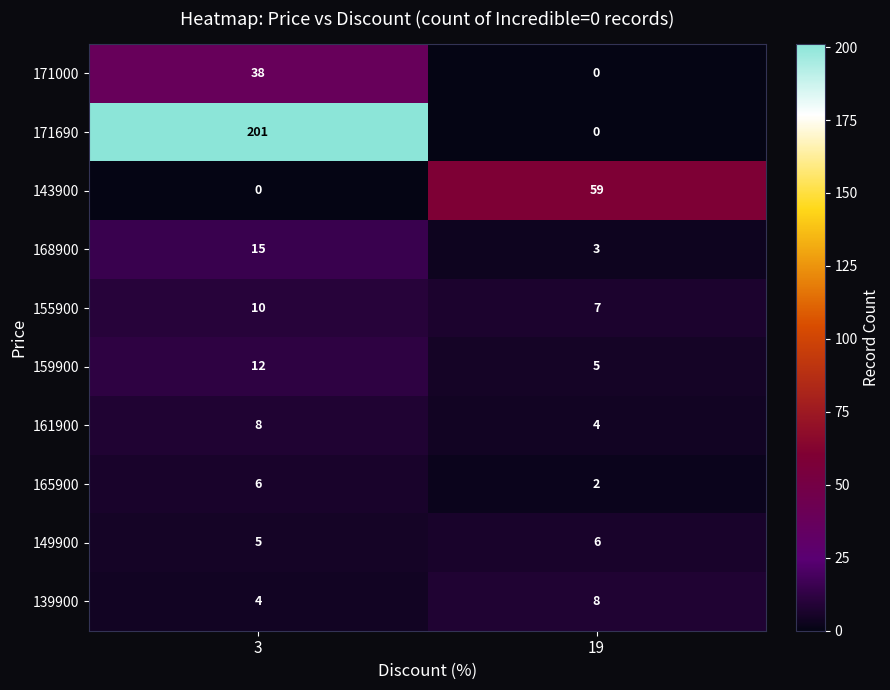

What is the average value of the 139900 series?

6